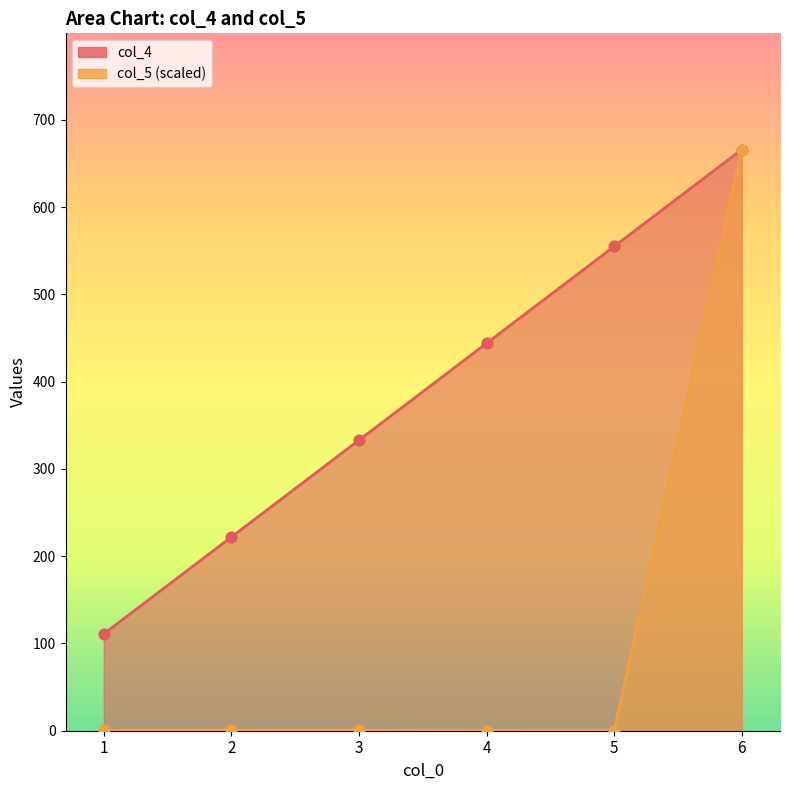

At how many categories does at least one series exceed 537?

2